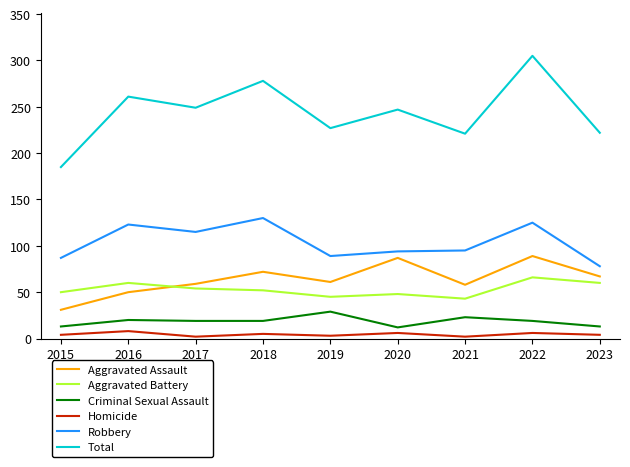

How many categories are shown in the chart?

9